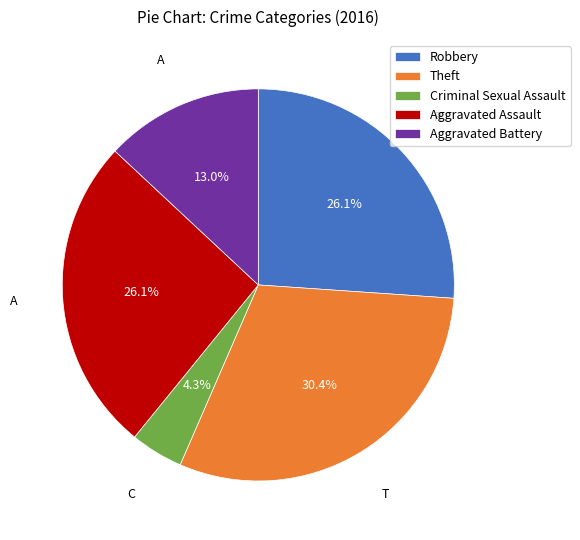

Approximately how many times larger is the value at Criminal Sexual Assault compared to Aggravated Battery?

0.3